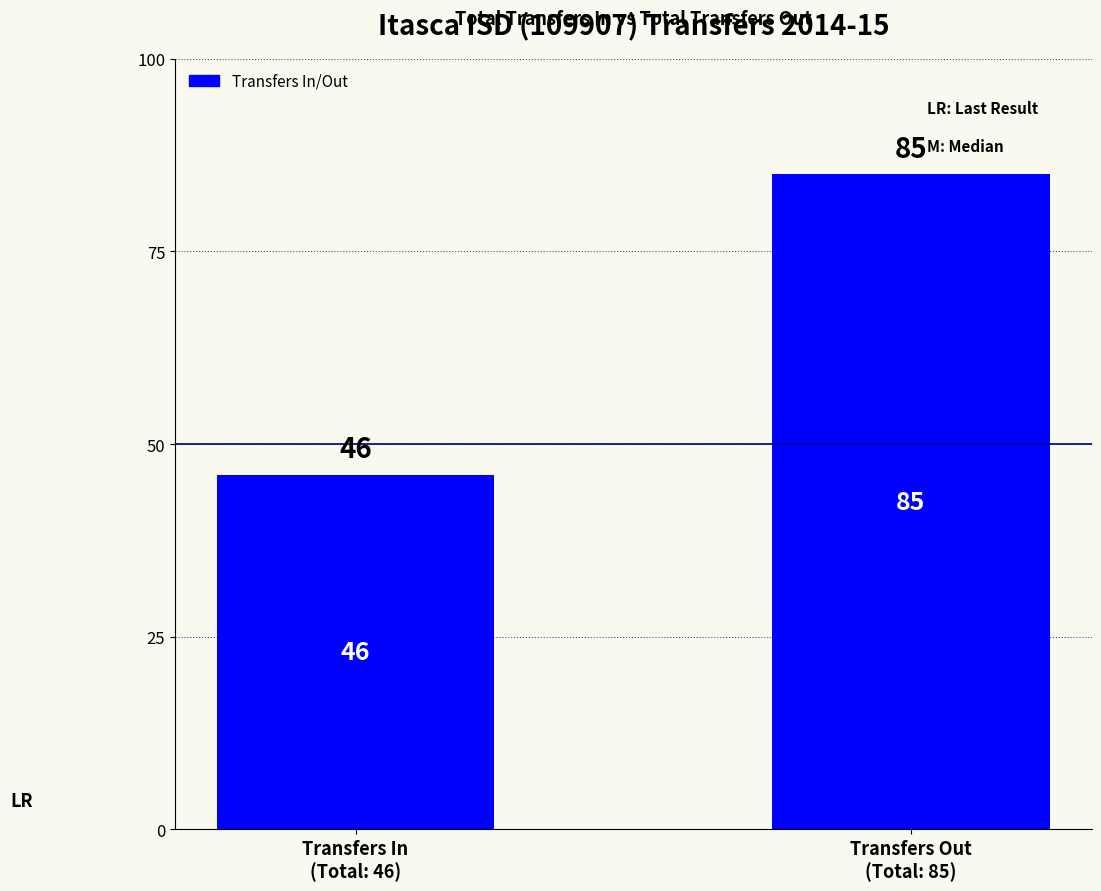

What is the change in value from Transfers In
(Total: 46) to Transfers Out
(Total: 85)?

+39